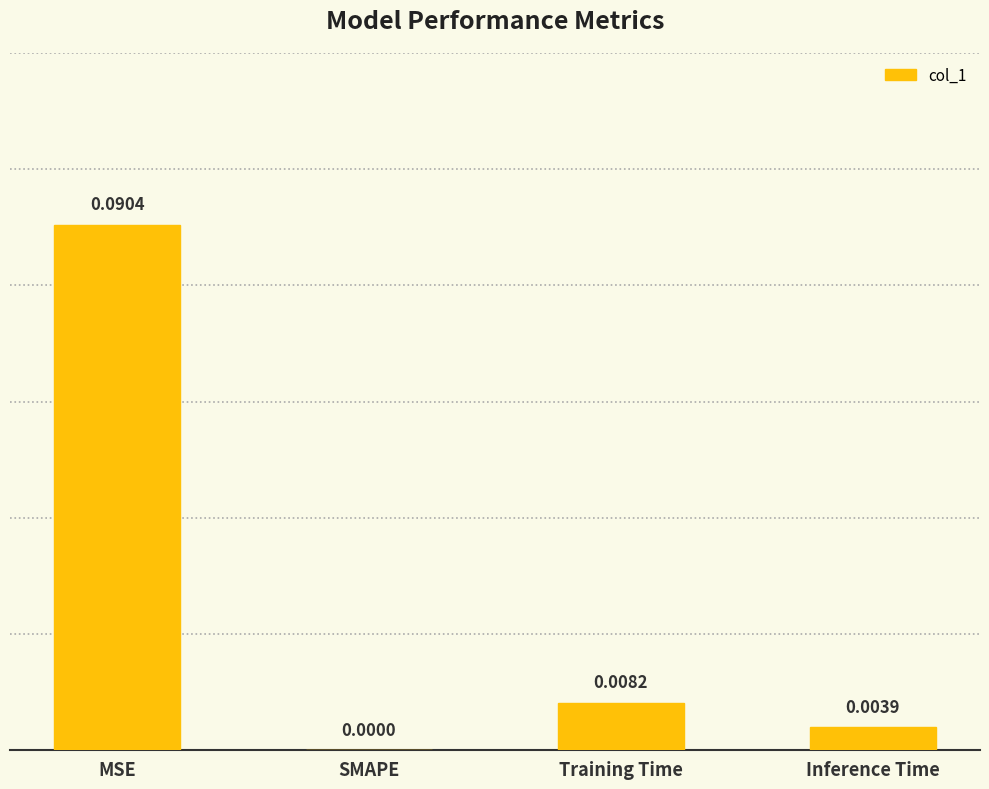

Which label corresponds to the largest value in the chart?

MSE